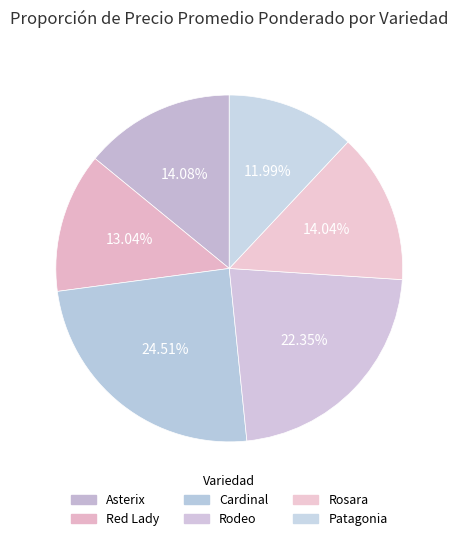

Is it true that Cardinal is 25% of the pie?

True